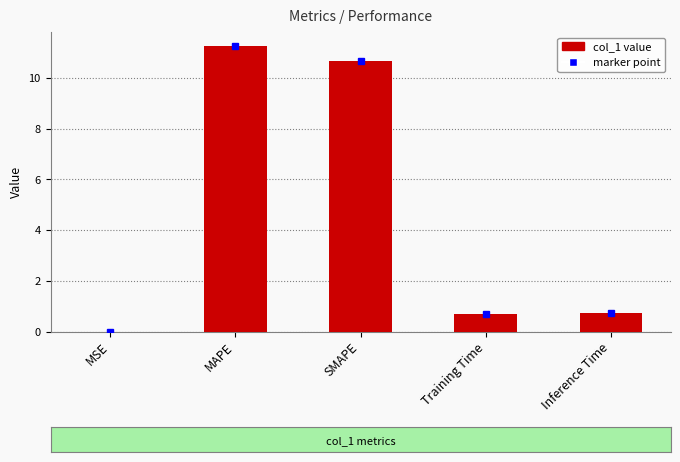

The chart shows a value of 16.2 at SMAPE. True or false?

False